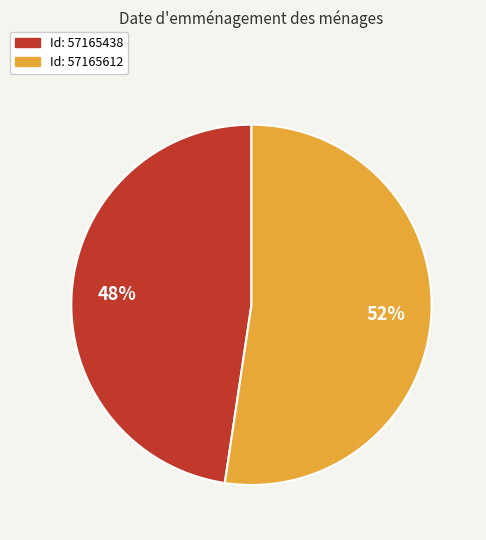

Is there any slice that represents more than half of the pie?

Yes